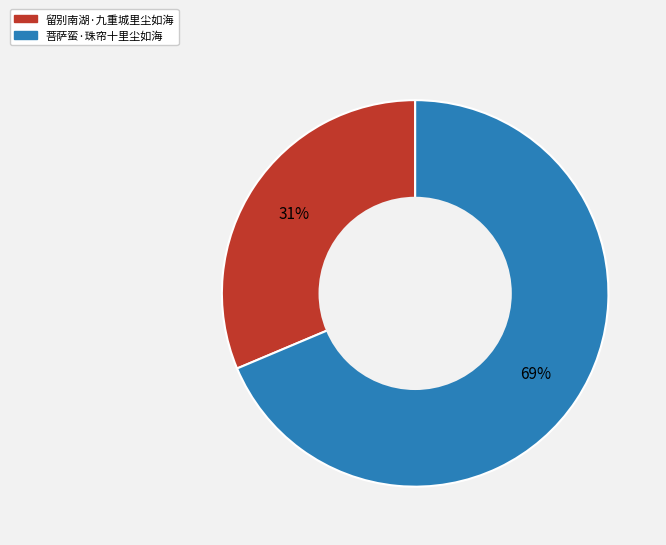

What percentage is the 菩萨蛮·珠帘十里尘如海 slice, to the nearest percent?

69%